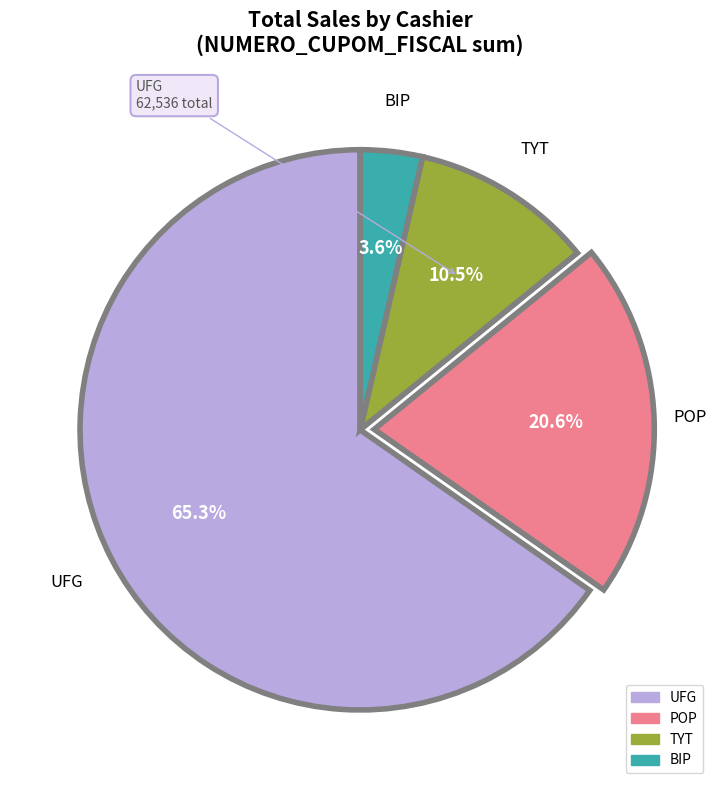

Rank the categories by value from lowest to highest.

BIP, TYT, POP, UFG